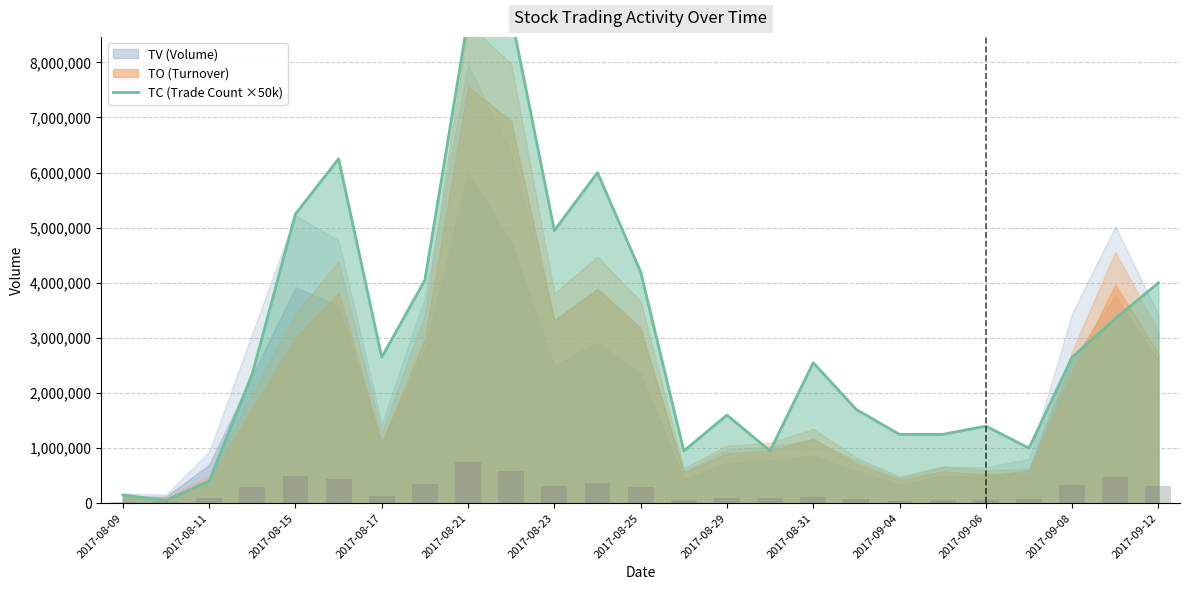

What is the maximum value shown in the chart?

8850000